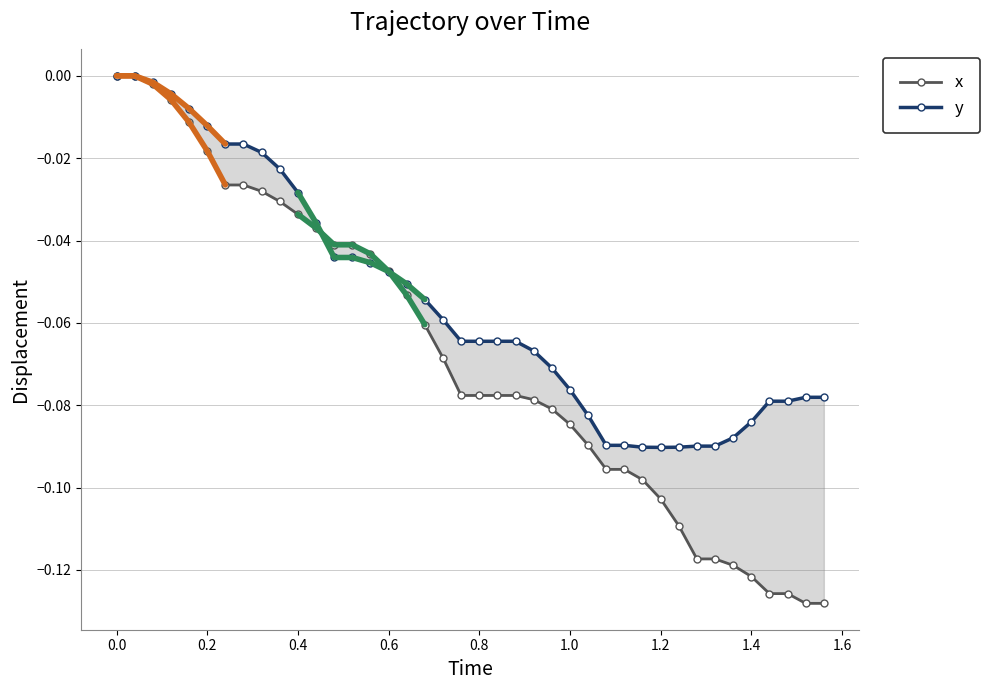

How many times do x and y cross each other?

2